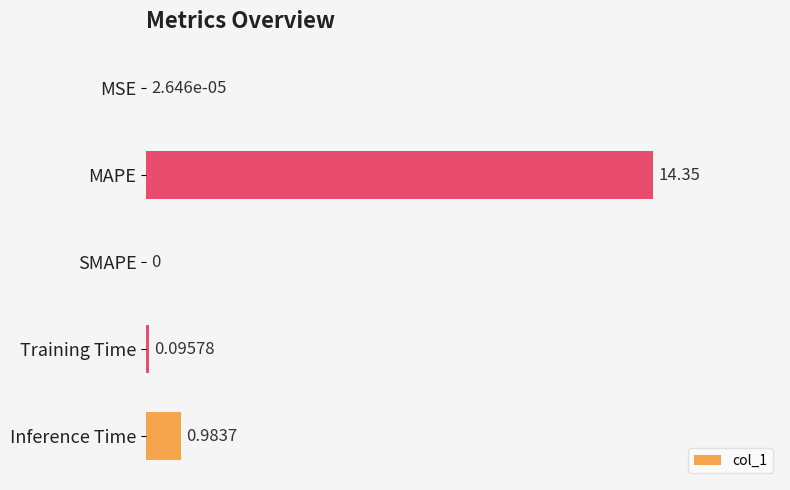

How many values are above zero?

4